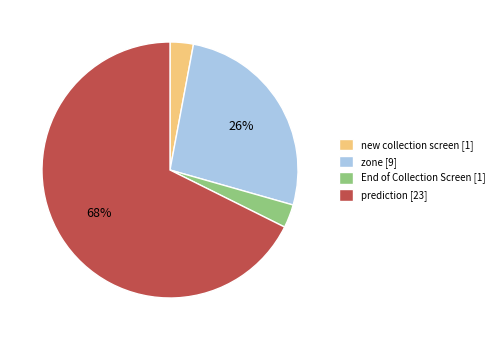

Is there a majority slice in this chart?

Yes